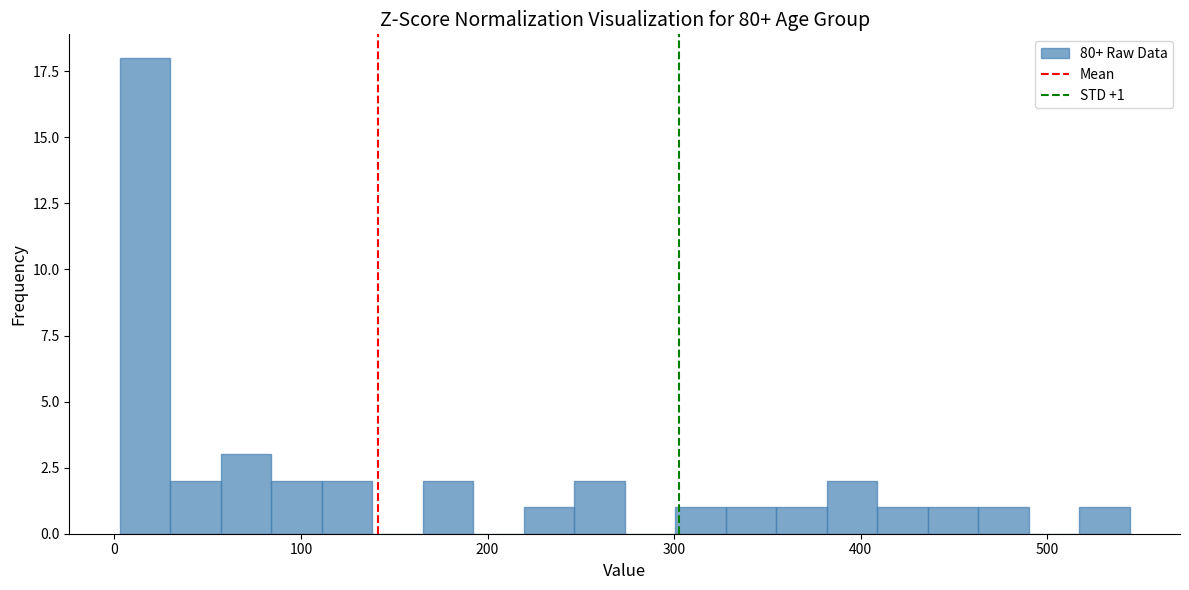

Around what value on the x-axis is the tallest bar? Give the approximate position of its centre, as read against the axis.

20